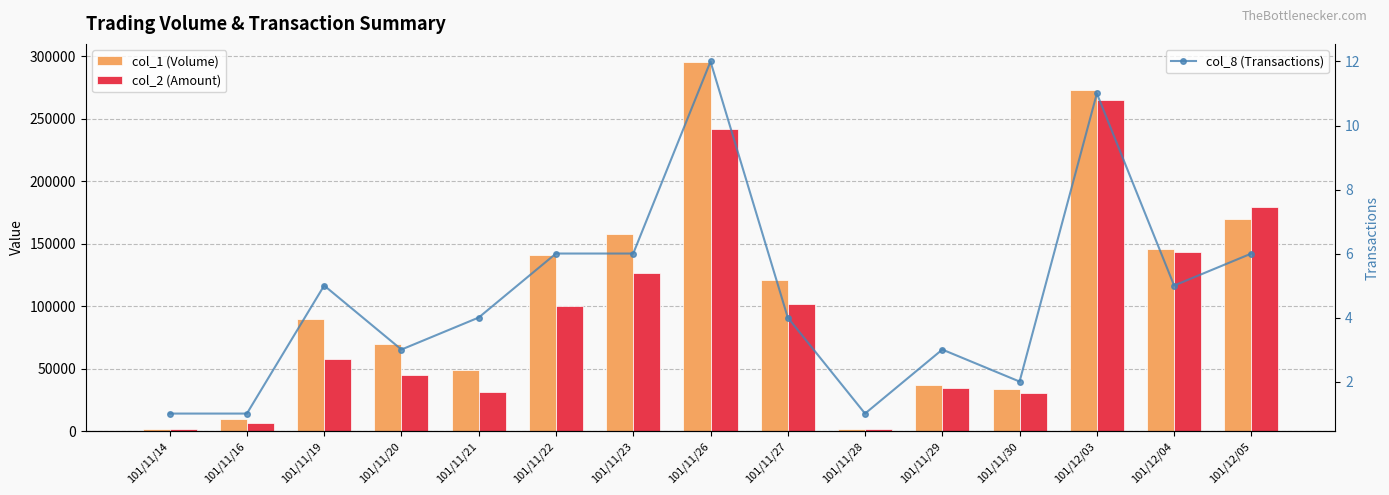

What is the value of the col_1 (Volume) bar at the 12th from the left?

34000